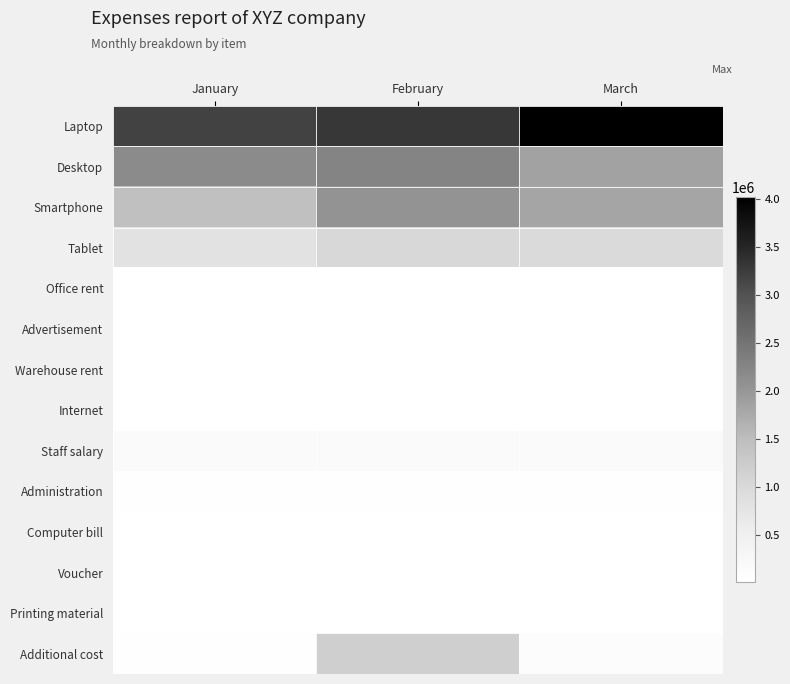

Count the number of categories in the chart.

3